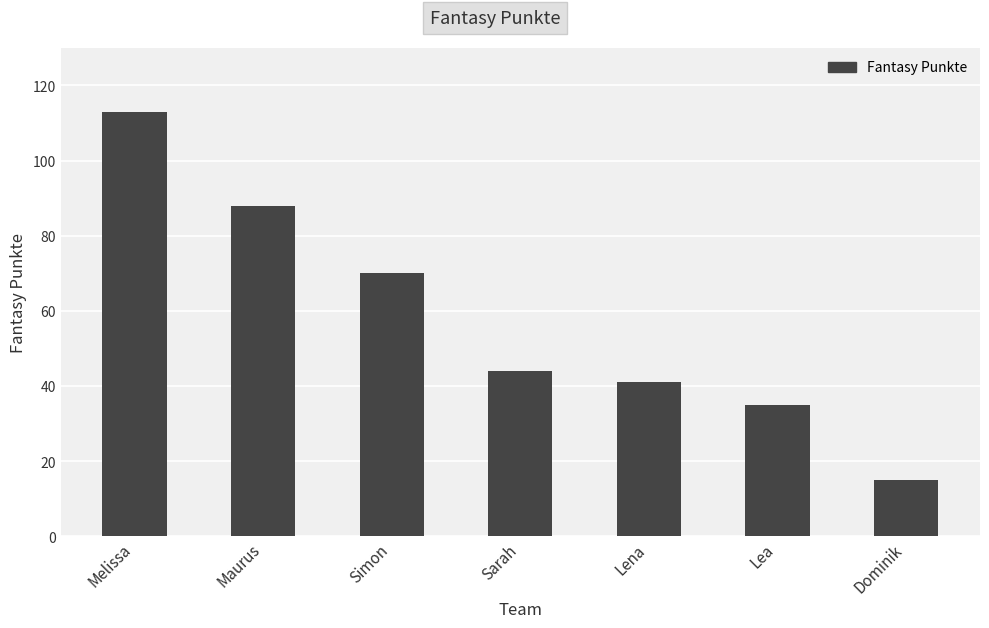

Which category has the highest value across all series?

Melissa